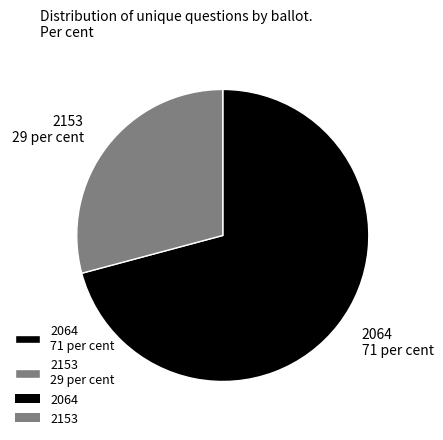

Which has a higher value, 2153 or 2064?

2064